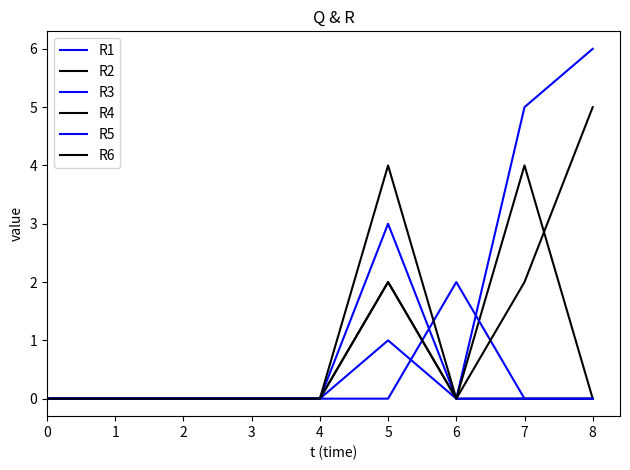

Reading left to right, what are all the values shown in this chart?

R1: 0	0	0	0	0	3	0	5	6
R2: 0	0	0	0	0	2	0	4	0
R3: 0	0	0	0	0	0	2	0	0
R4: 0	0	0	0	0	4	0	0	0
R5: 0	0	0	0	0	1	0	0	0
R6: 0	0	0	0	0	2	0	2	5